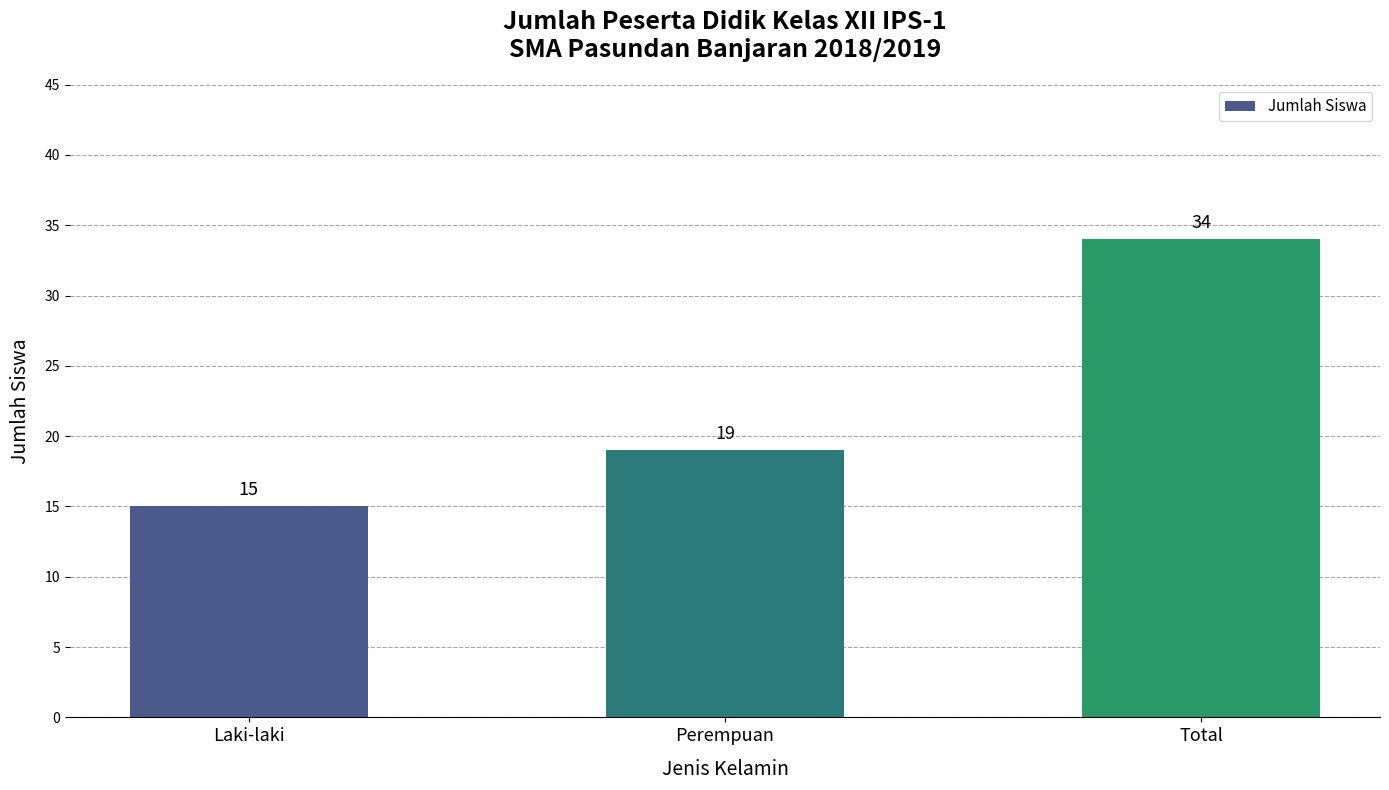

How many data points are less than 19?

1